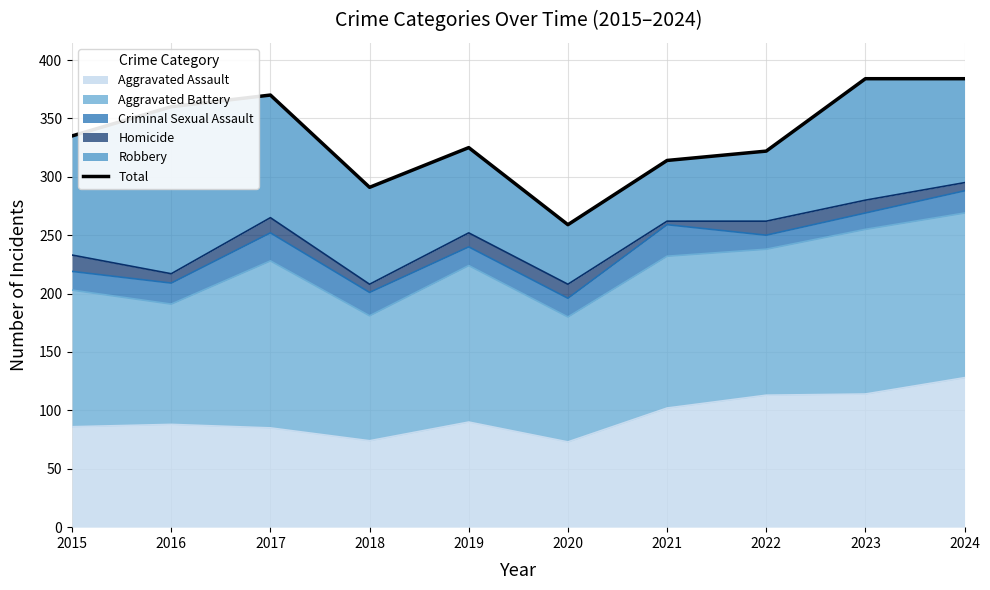

True or false: the data has more than 2 interior local peaks.

False